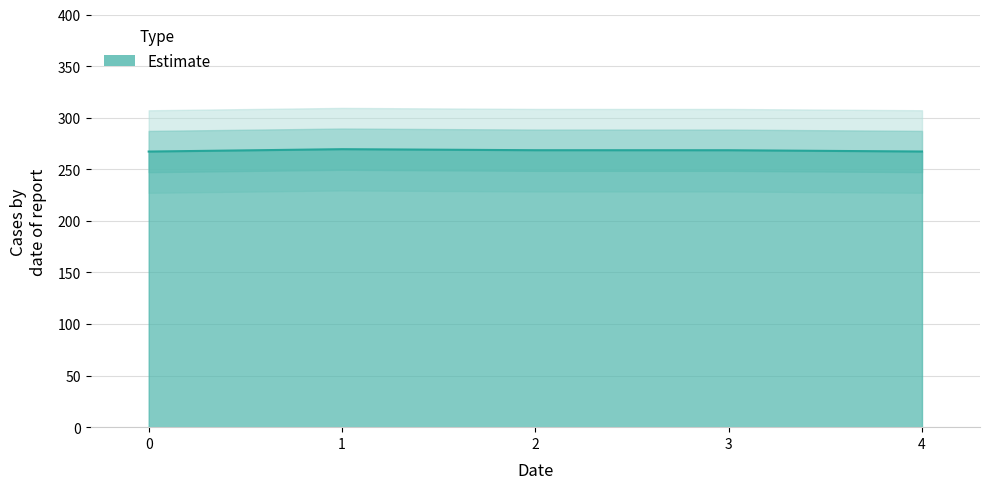

Reading right to left, what are all the values shown in this chart?

4=267.2	3=268.4	2=268.5	1=269.4	0=267.2